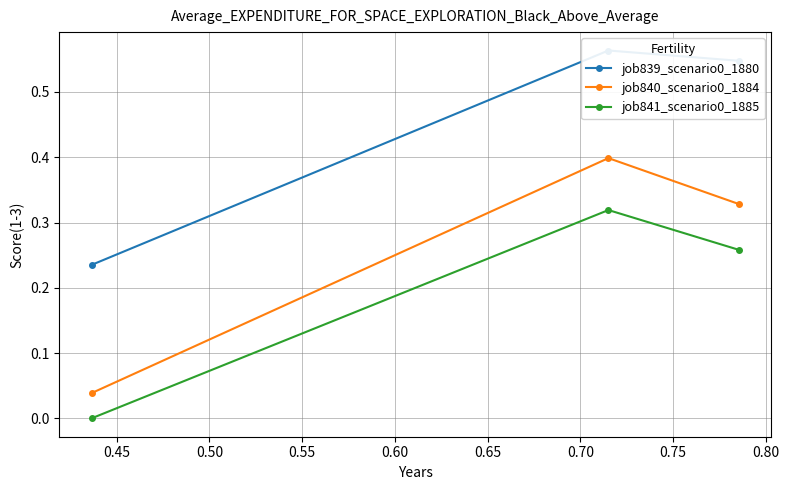

What is the value of the job840_scenario0_1884 point at the 2nd from the left?

0.4